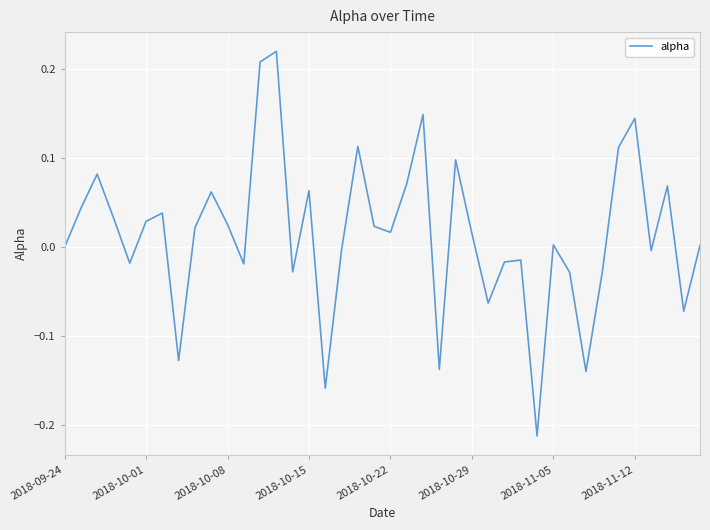

What is the difference between the maximum and minimum values?

0.4